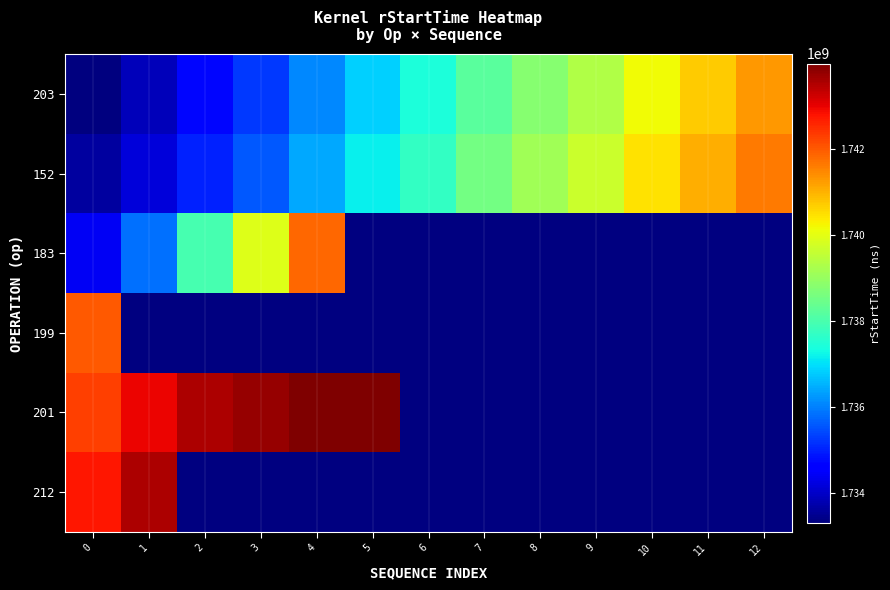

How many categories are shown in the chart?

13